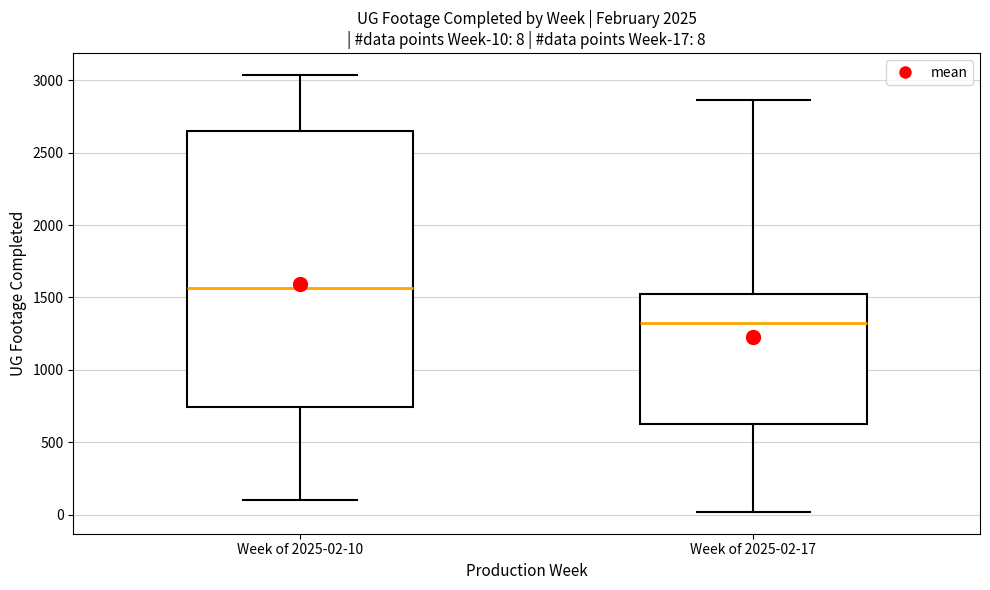

Which box's median line is the lowest?

Week of 2025-02-17